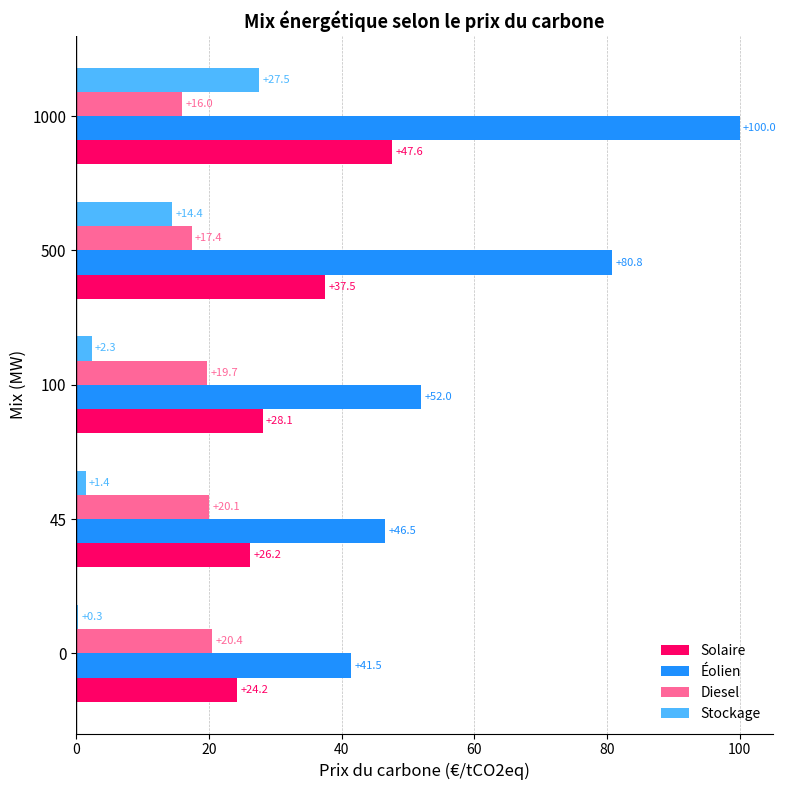

What is the total value across all series at 100?

102.1